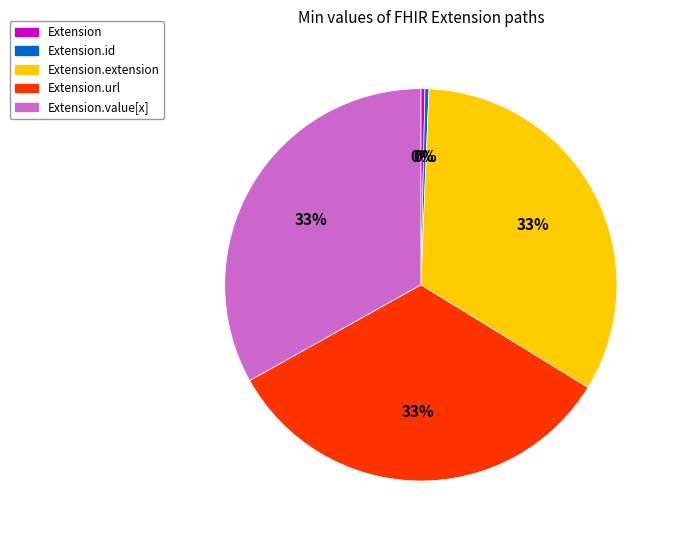

What percentage is the Extension.value[x] slice, to the nearest percent?

33%